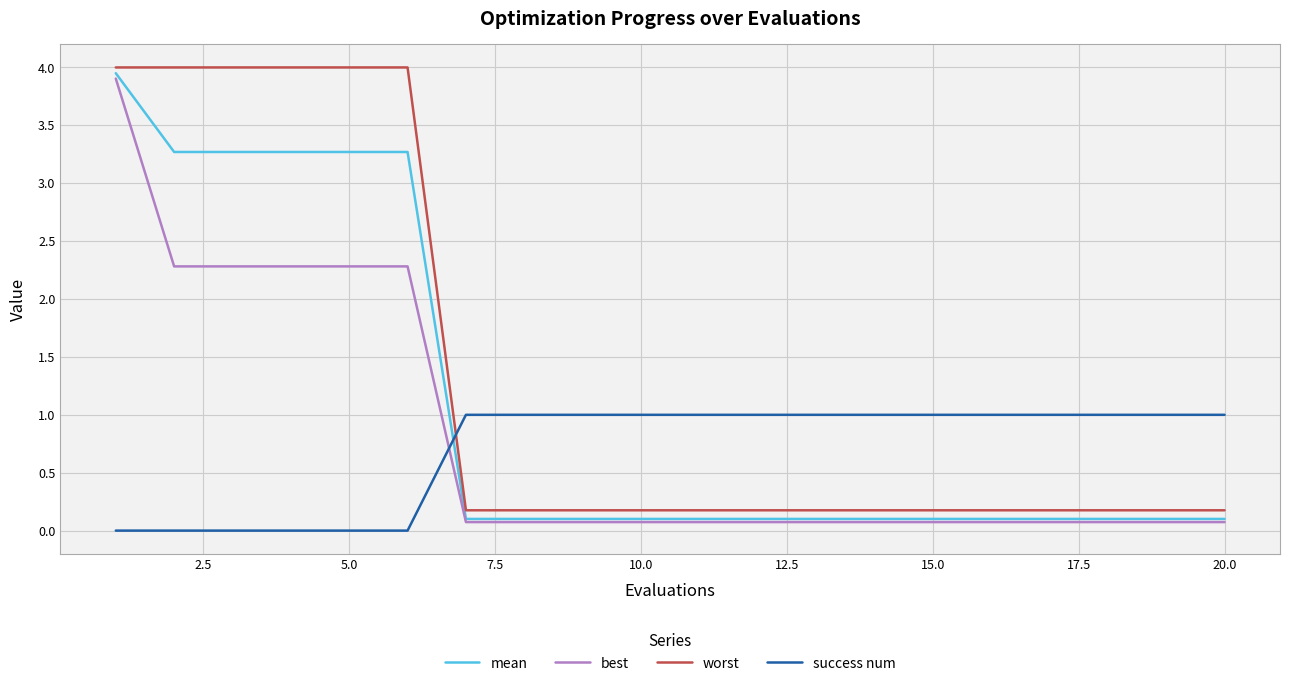

What is the maximum value for success num?

1.0